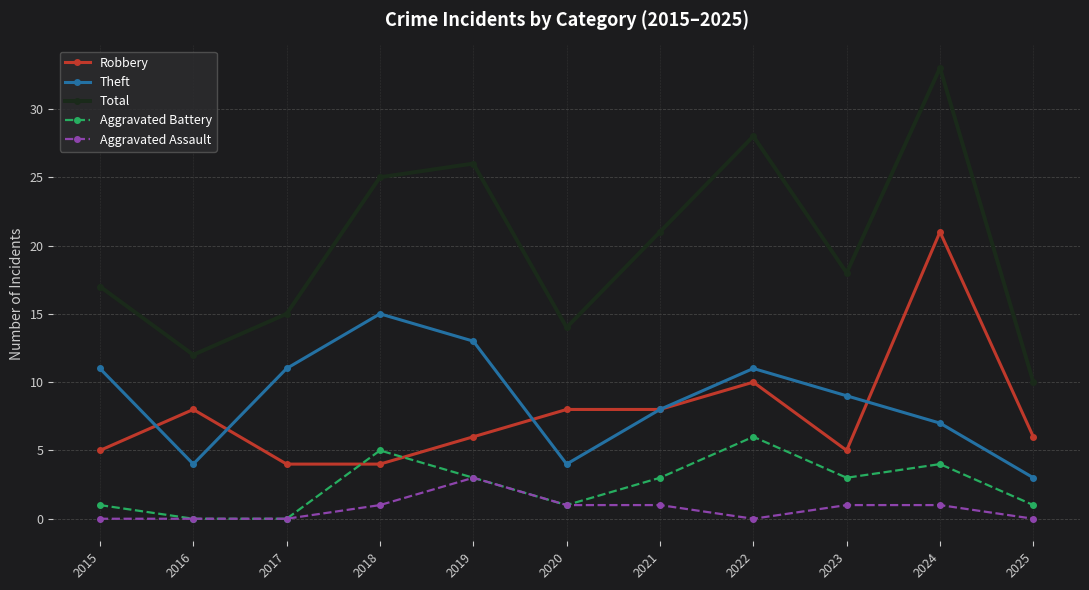

The Theft series shows 3 at 2025. True or false?

True